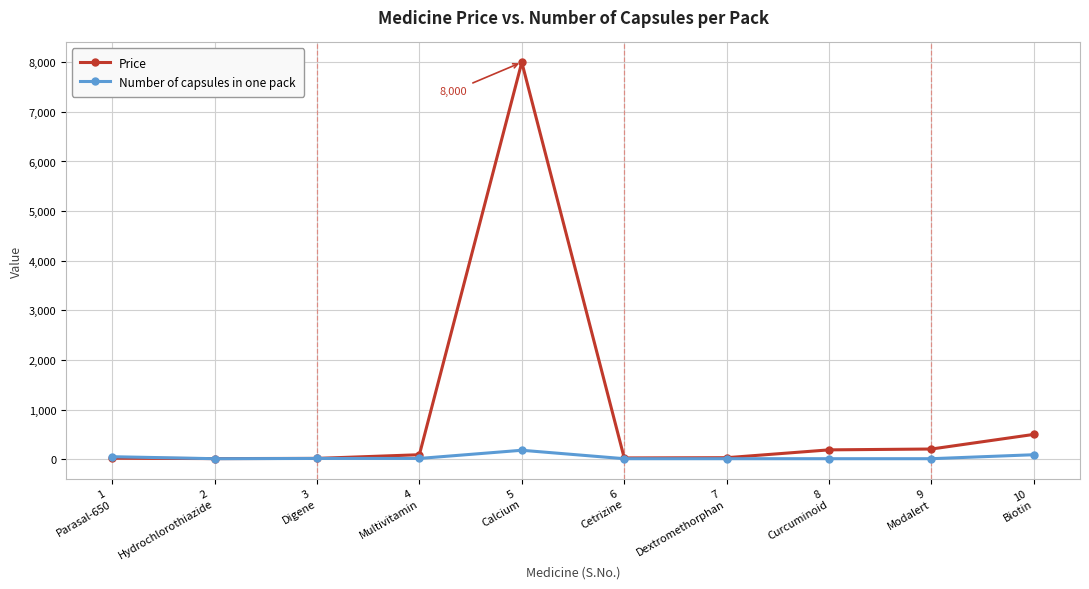

What position from the left is 6
Cetrizine?

6